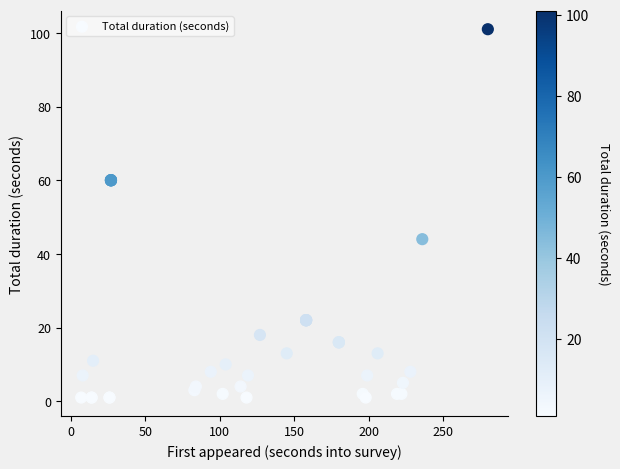

What Y value in the scatter plot is closest to 51?

44